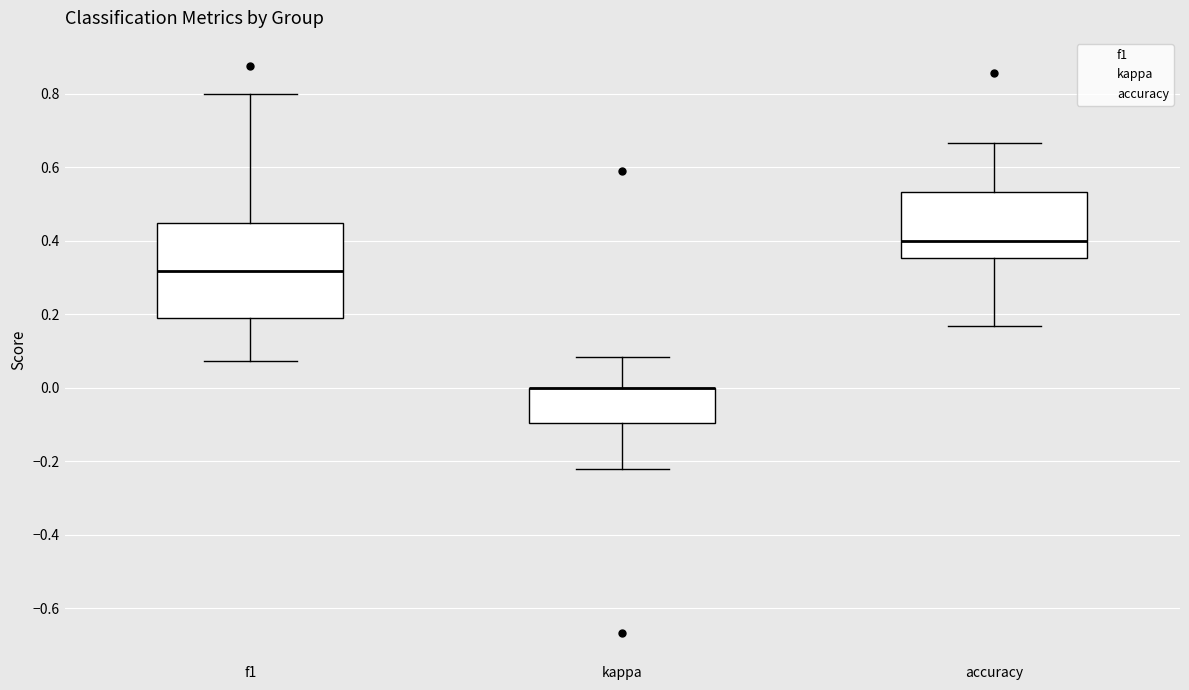

Comparing the boxes themselves (not the whiskers), which one is the tallest?

f1